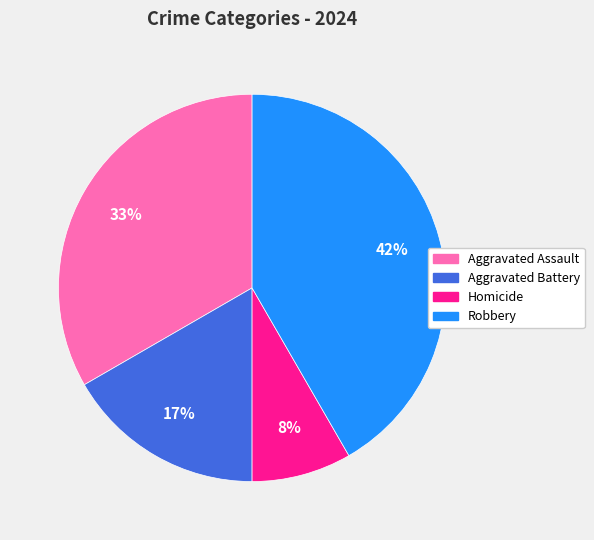

To the nearest percent, what portion does Aggravated Battery represent?

17%